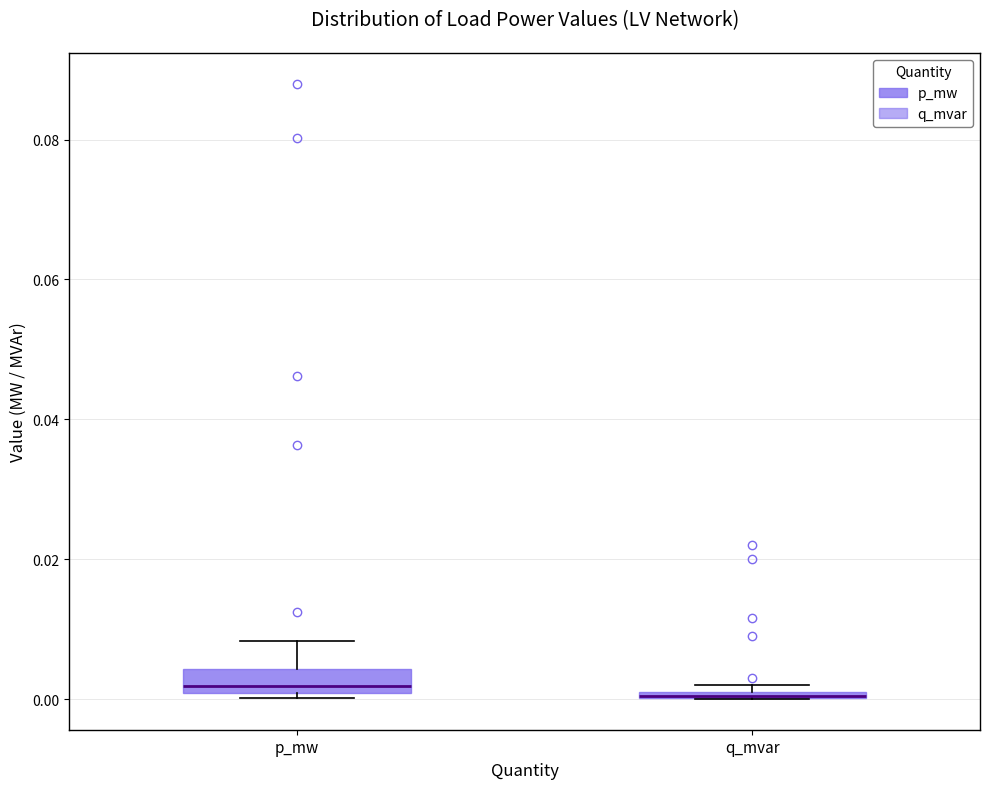

Comparing the boxes themselves (not the whiskers), which one is the tallest?

p_mw